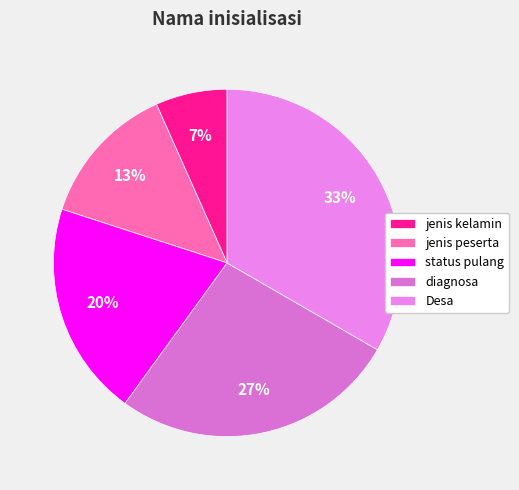

What is the total percentage of Desa and diagnosa?

60.0%